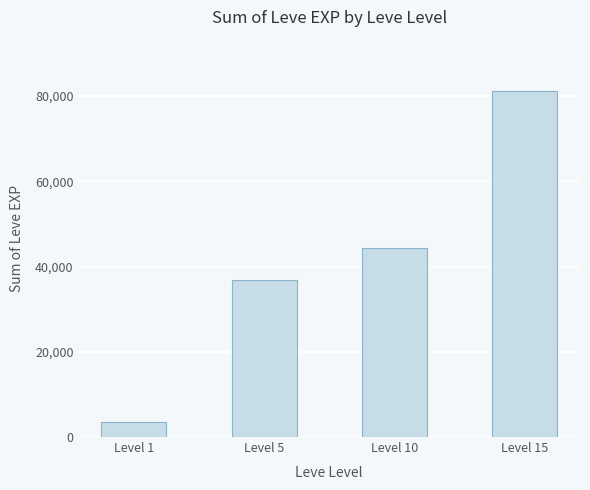

List the labels in order of value, largest first.

Level 15, Level 10, Level 5, Level 1